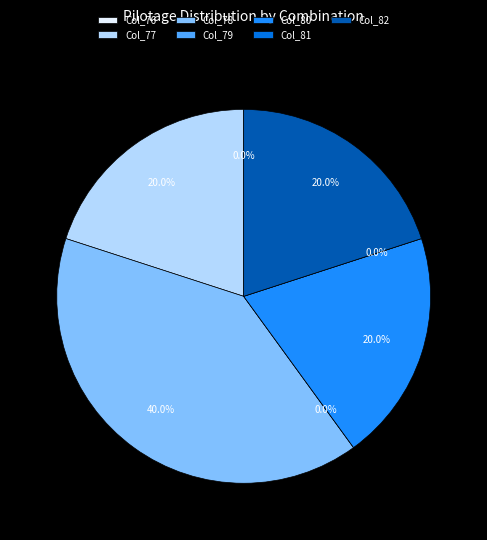

How many slices are in this pie chart?

7